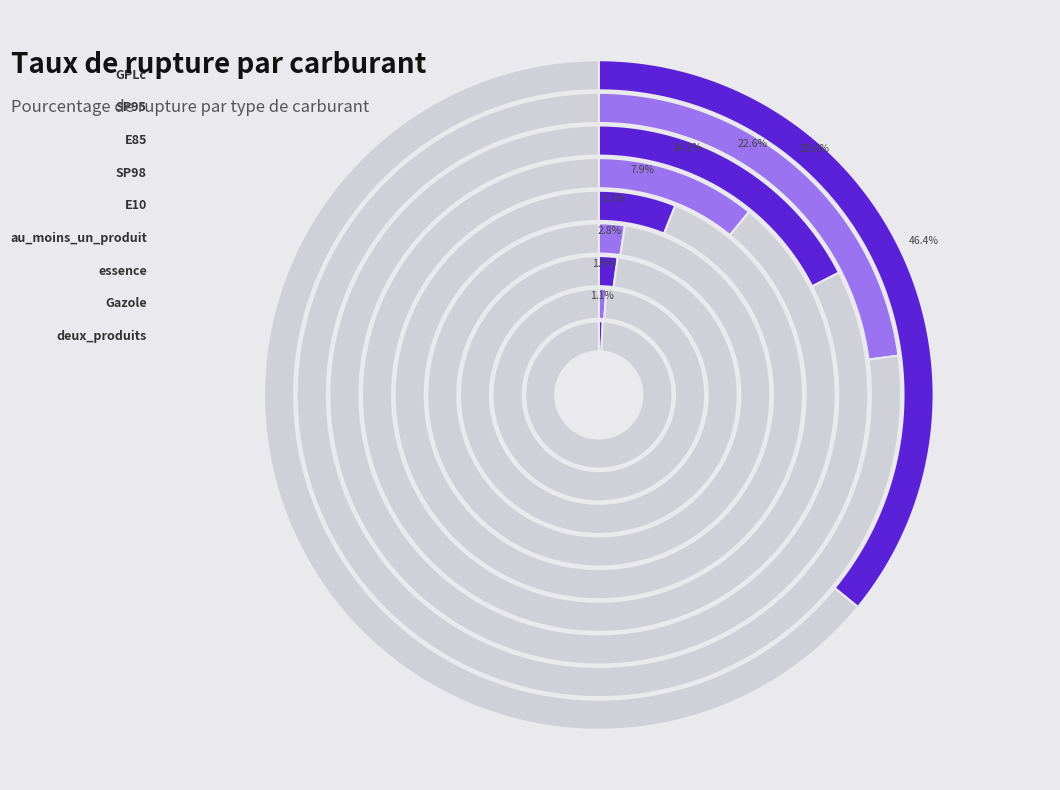

Is it true that E85 is 18% of the pie?

True